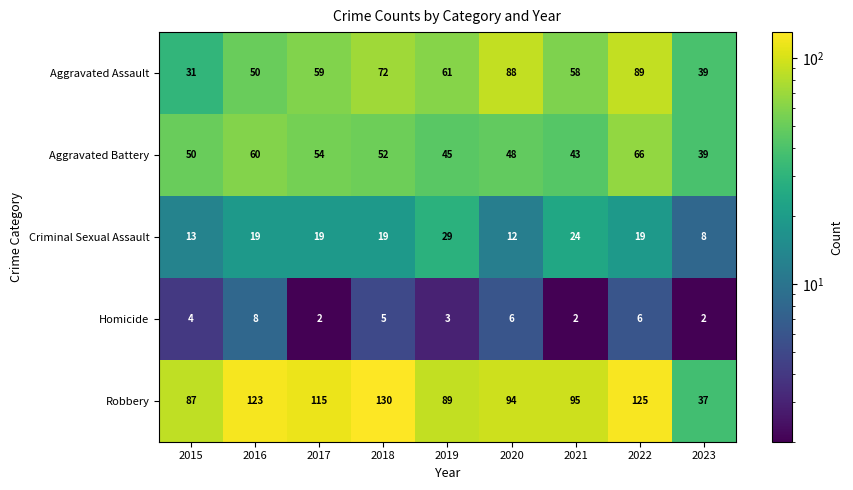

At which label does Robbery first exceed 95?

2016